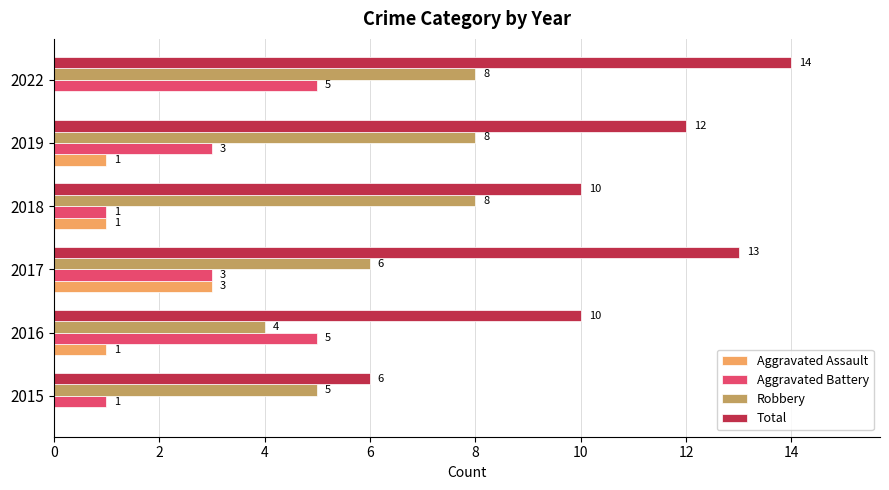

What is the sum of all Aggravated Battery values?

18